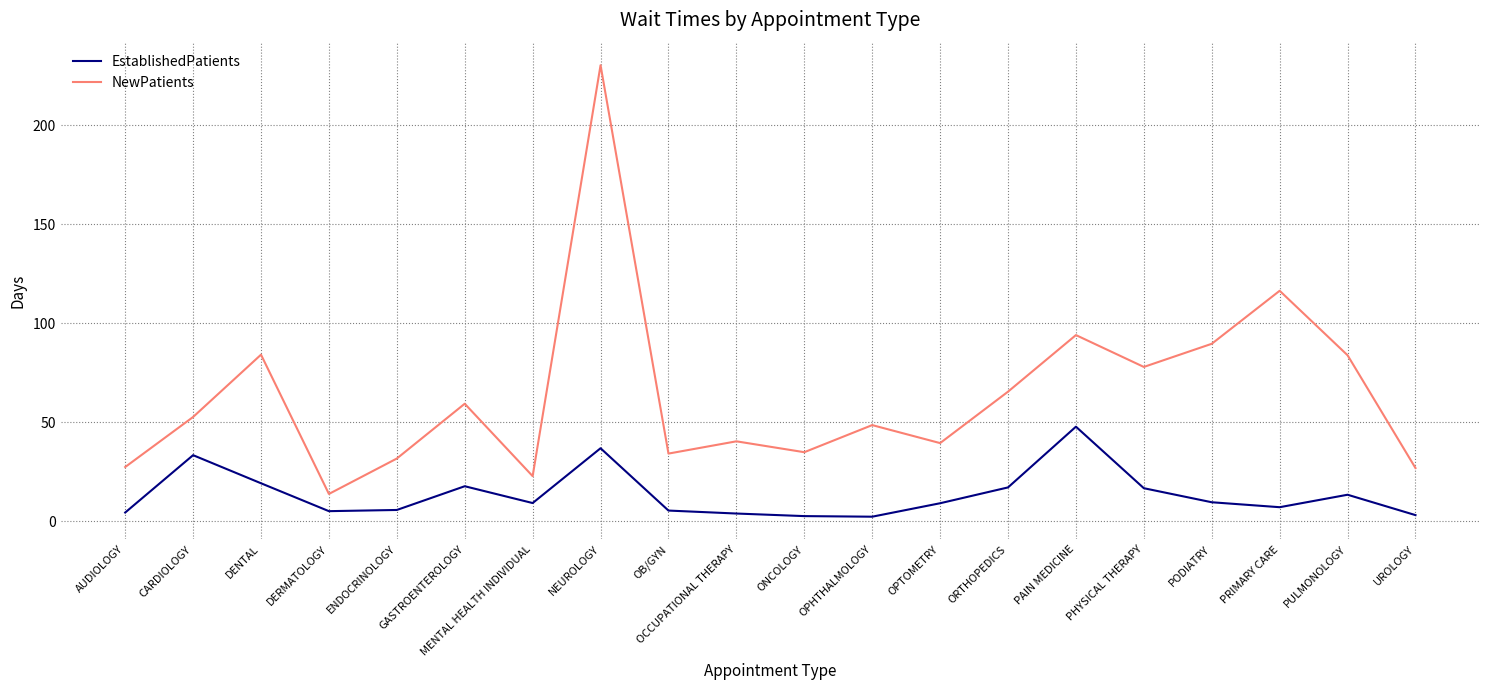

Which series has the widest spread of values?

NewPatients